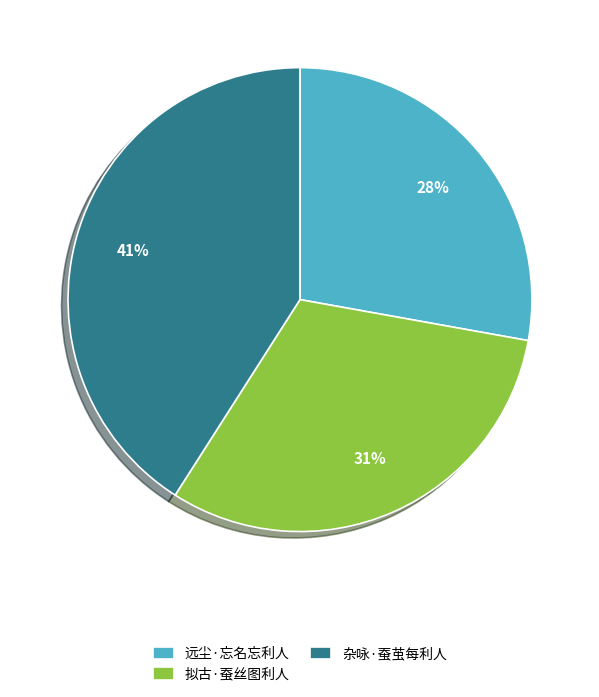

Is 远尘·忘名忘利人 the majority of the pie?

No